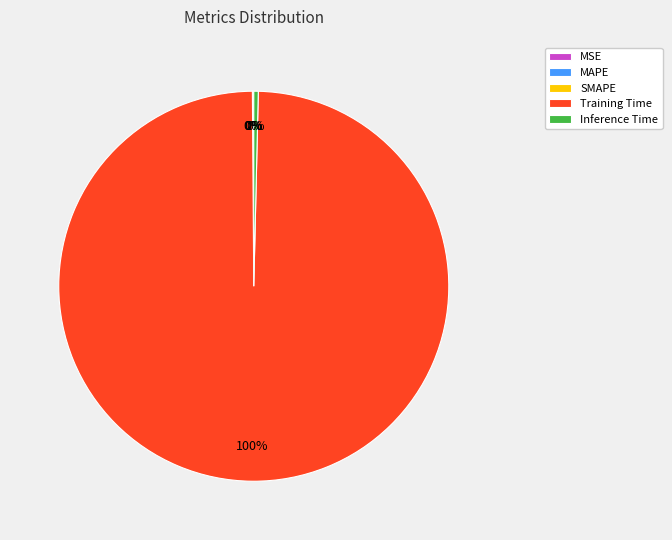

To the nearest percent, what is the difference between the largest and smallest slice percentages?

100%